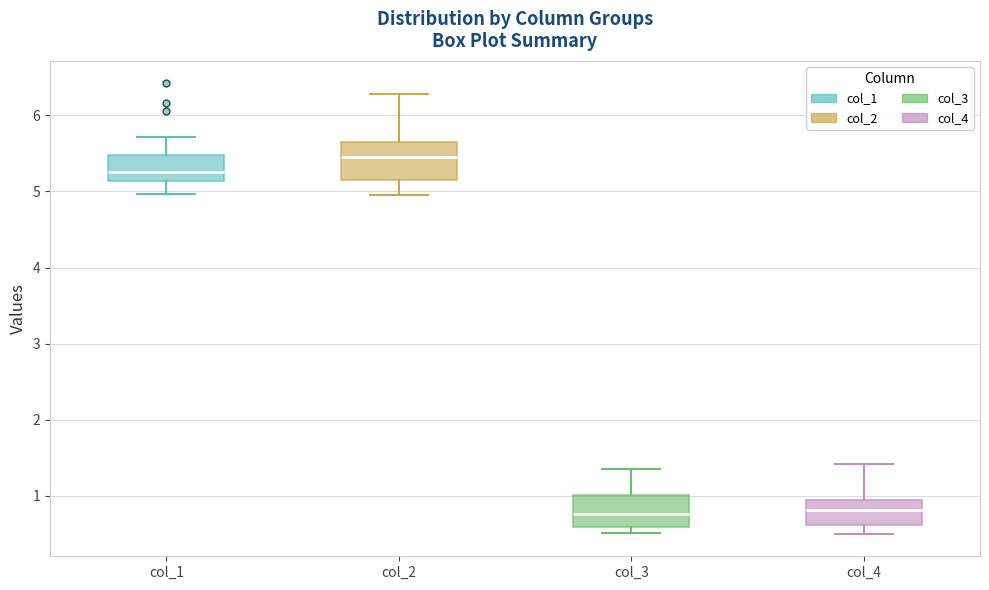

Reading left to right, transcribe this box plot: for each box, give where its median line is, the range the box spans, and where its two whiskers end, as read against the y-axis. The values are not printed on the chart, so give them approximately, as read against the axis.

col_1: median 5.3, box 5.1 to 5.5, whiskers 5.0 to 5.7
col_2: median 5.4, box 5.1 to 5.7, whiskers 5.0 to 6.3
col_3: median 0.8, box 0.6 to 1.0, whiskers 0.5 to 1.4
col_4: median 0.8, box 0.6 to 0.9, whiskers 0.5 to 1.4